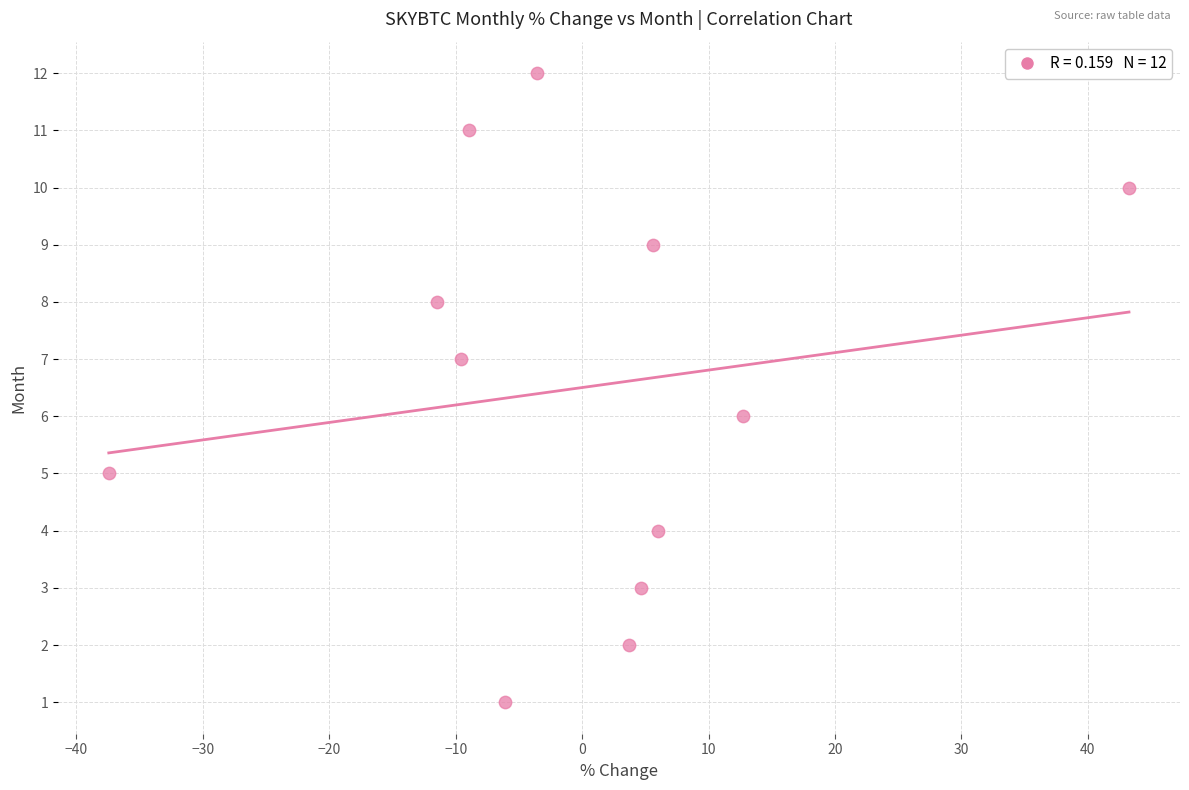

What is the range of Y values (max minus min)?

11